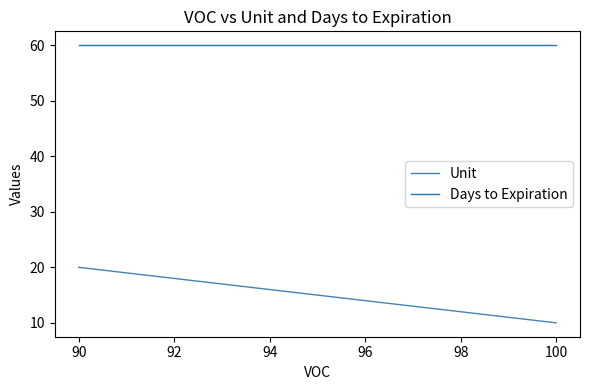

What is the average value of the Days to Expiration series?

60